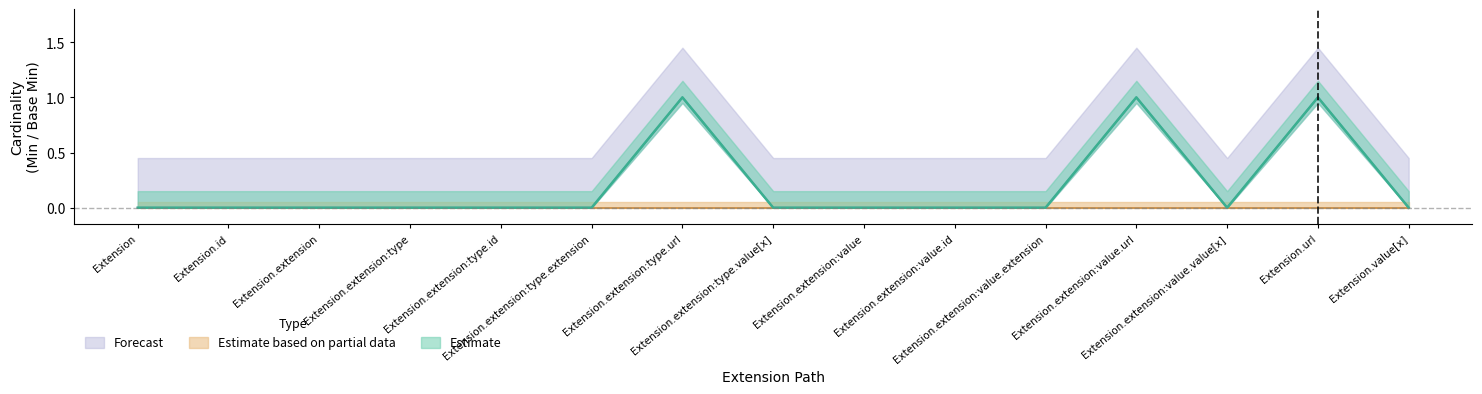

The value of Estimate based on partial data at Extension.extension:type.value[x] is 0. True or false?

True